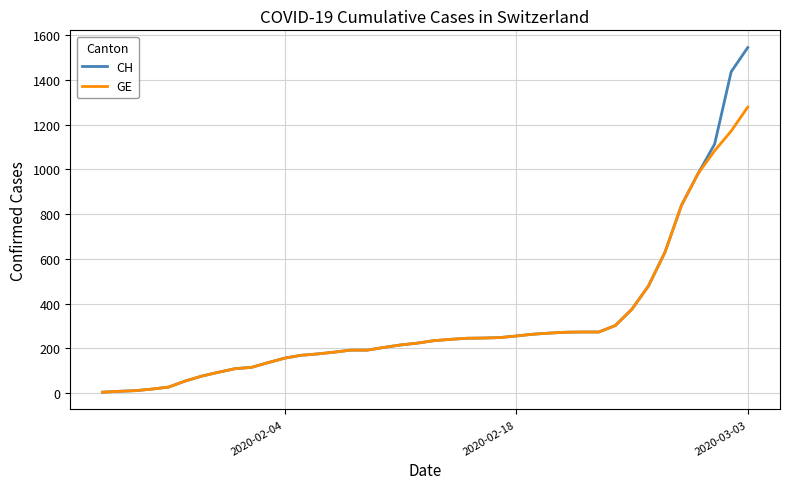

What is the maximum value for GE?

1278